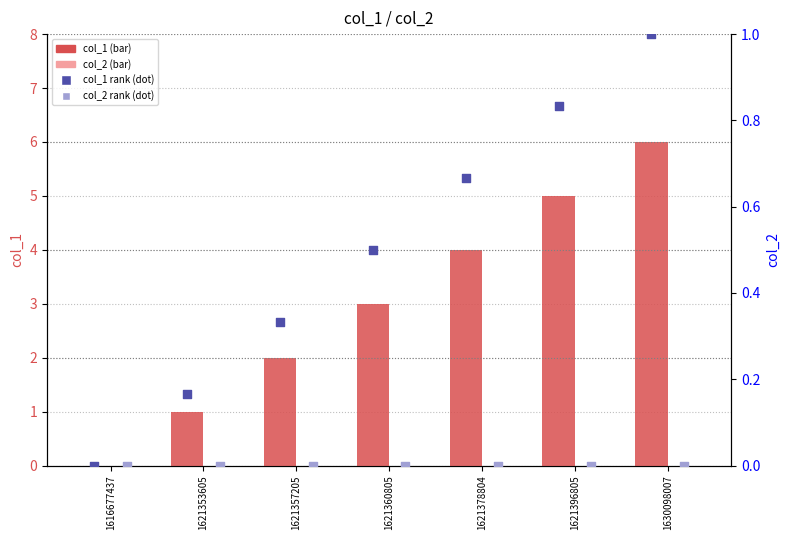

Which series has the largest total across all categories?

col_1